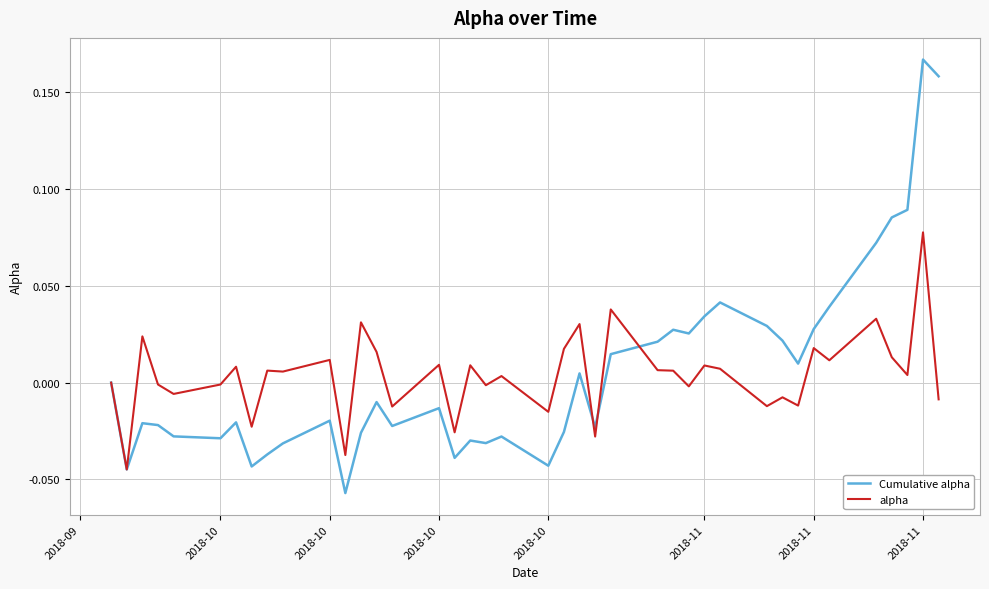

List the series in order of their peak value, highest first.

Cumulative alpha, alpha